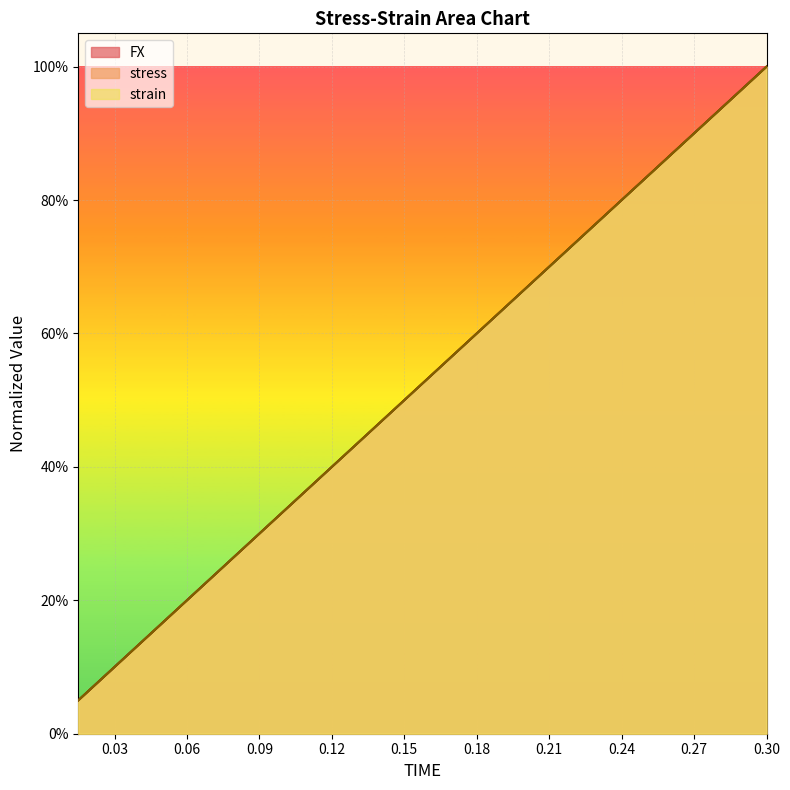

The value of strain at 0.21 is 0.3. True or false?

False